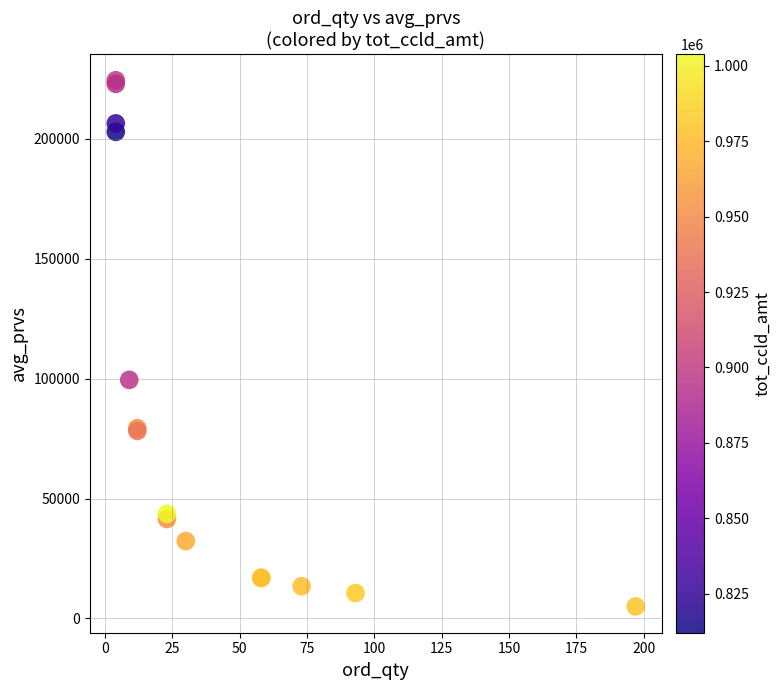

What Y value in the scatter plot is closest to 114738?

99500